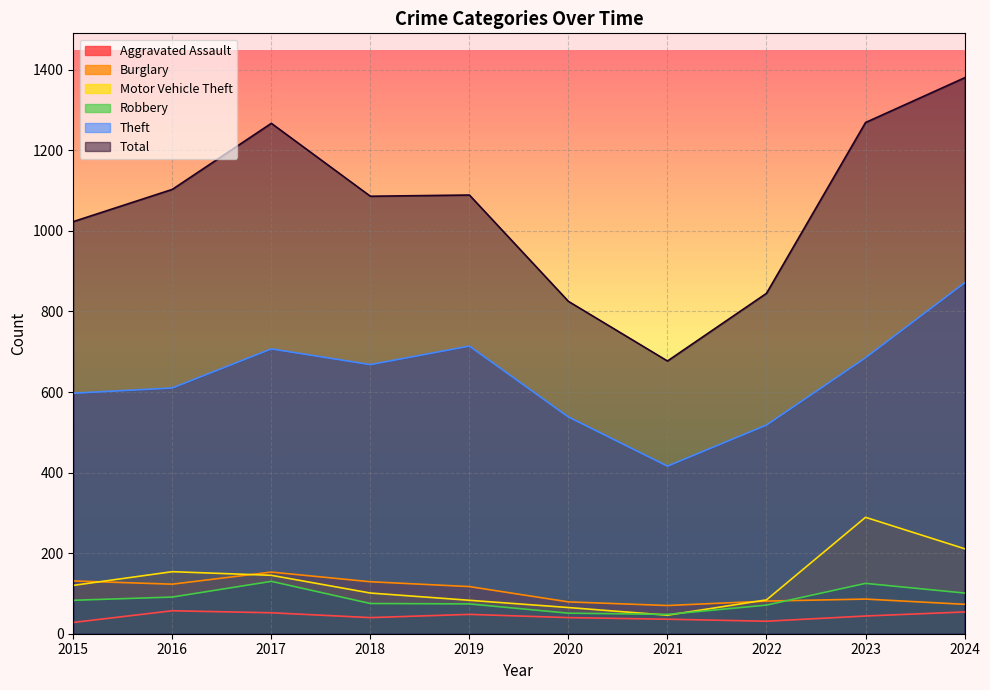

How many lines are shown in the chart?

6